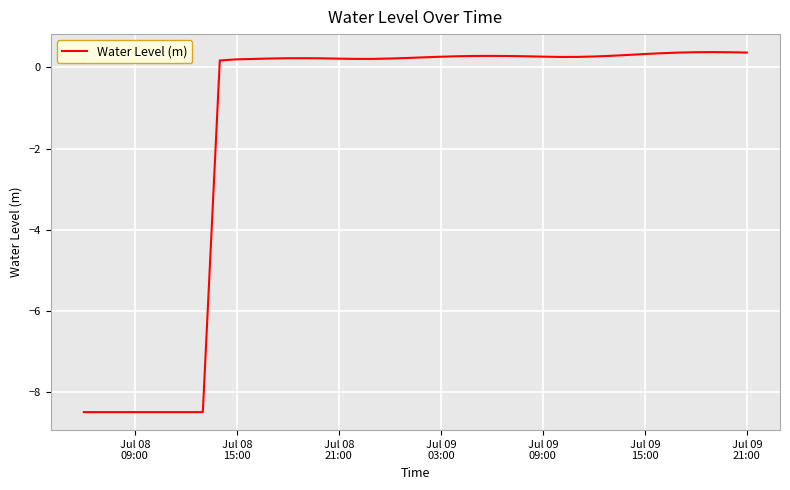

What is the difference between the maximum and minimum values?

8.9